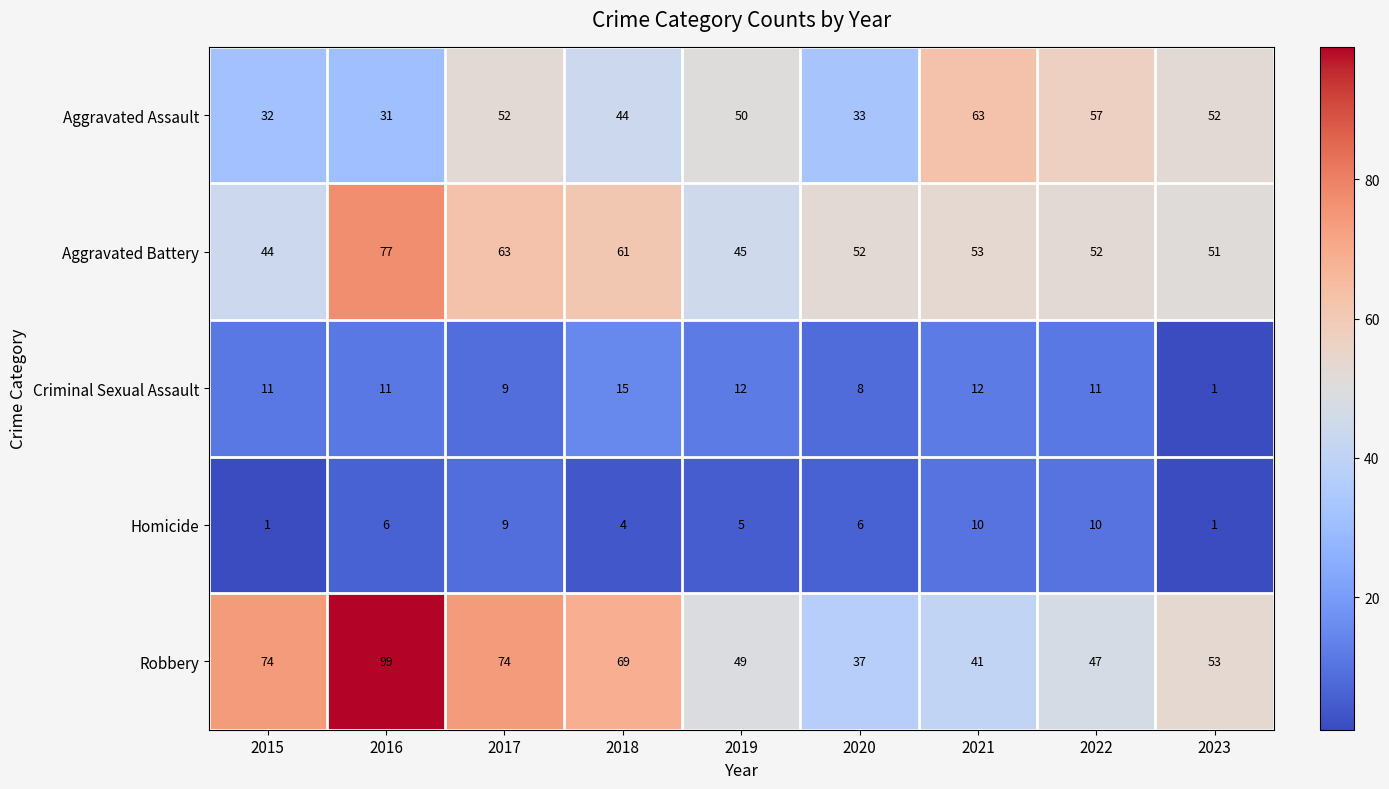

Rank the series at 2016 from lowest to highest value.

Homicide, Criminal Sexual Assault, Aggravated Assault, Aggravated Battery, Robbery